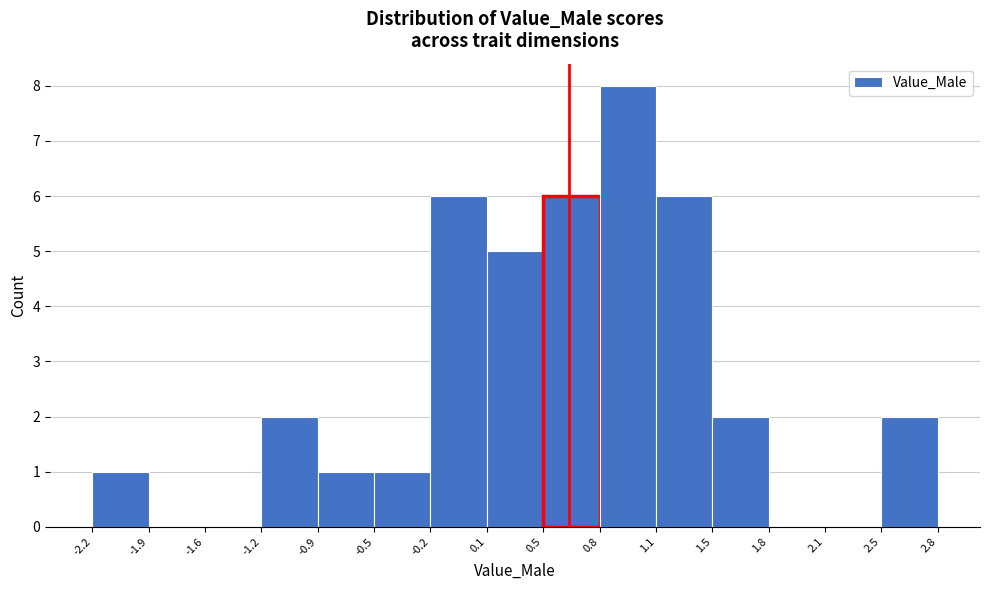

Reading left to right, list every bar in this chart as the range it spans on the x-axis followed by its height. The values are not printed on the chart, so give them approximately, as read against the axis.

-2.2 to -1.9: 1
-1.9 to -1.6: 0
-1.6 to -1.2: 0
-1.2 to -0.9: 2
-0.9 to -0.5: 1
-0.5 to -0.2: 1
-0.2 to 0.1: 6
0.1 to 0.5: 5
0.5 to 0.8: 6
0.8 to 1.1: 8
1.1 to 1.5: 6
1.5 to 1.8: 2
1.8 to 2.1: 0
2.1 to 2.5: 0
2.5 to 2.8: 2